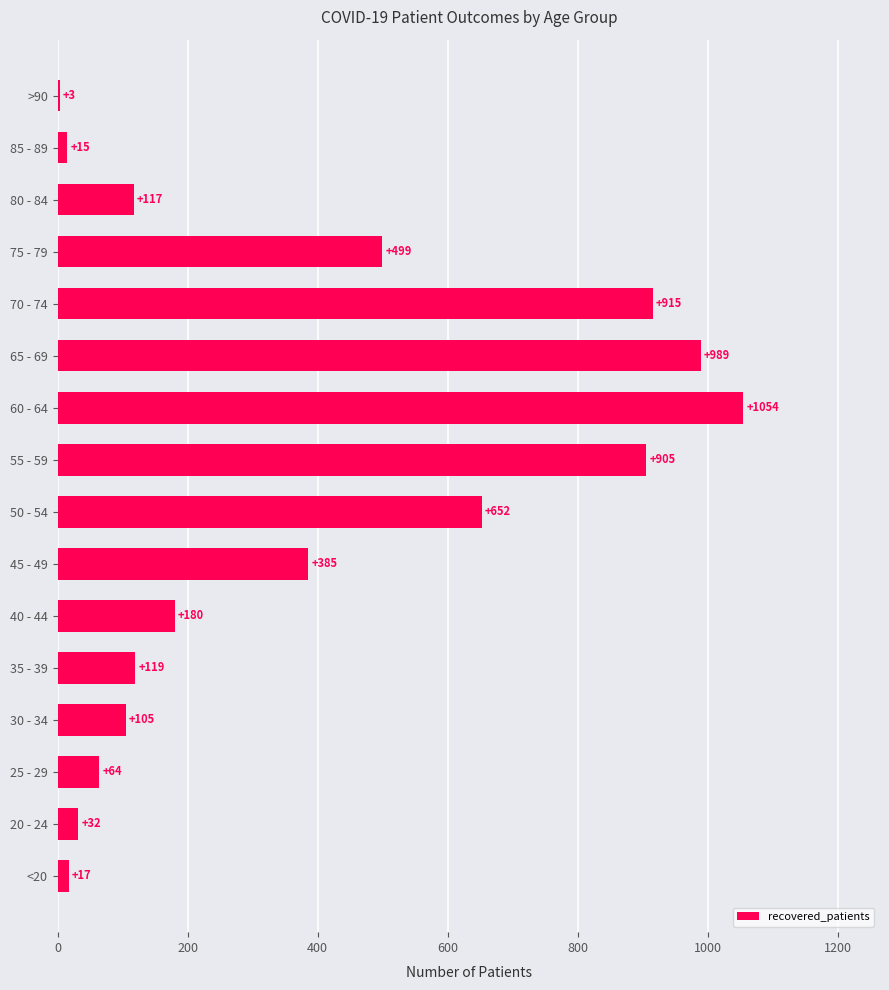

How many distinct data groups are displayed?

1